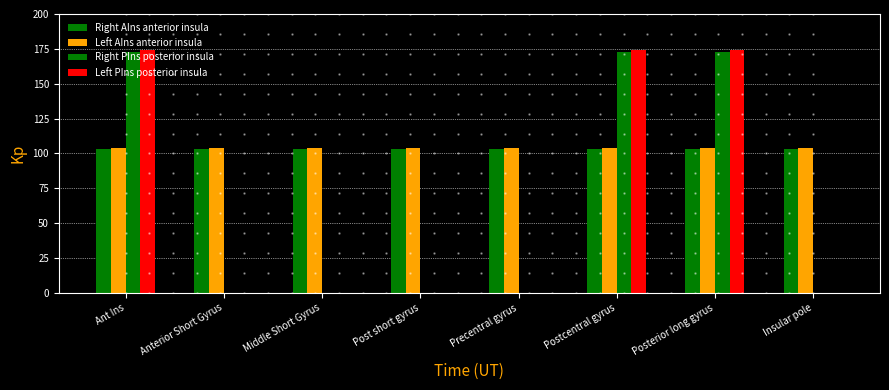

How many series are shown in this chart?

4